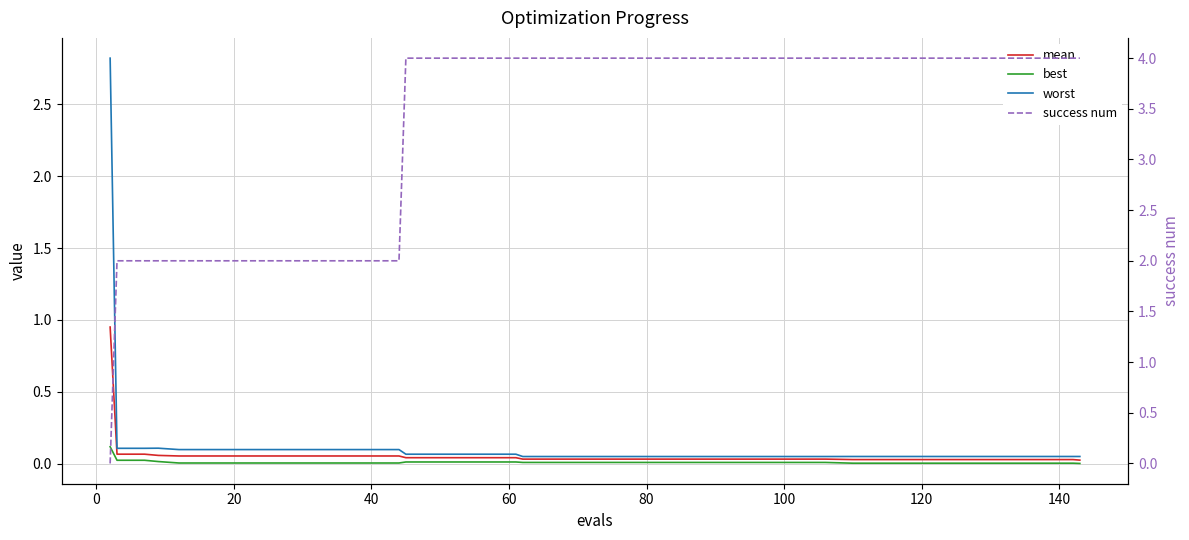

True or false: mean has more than 1 points higher than both neighbors.

False